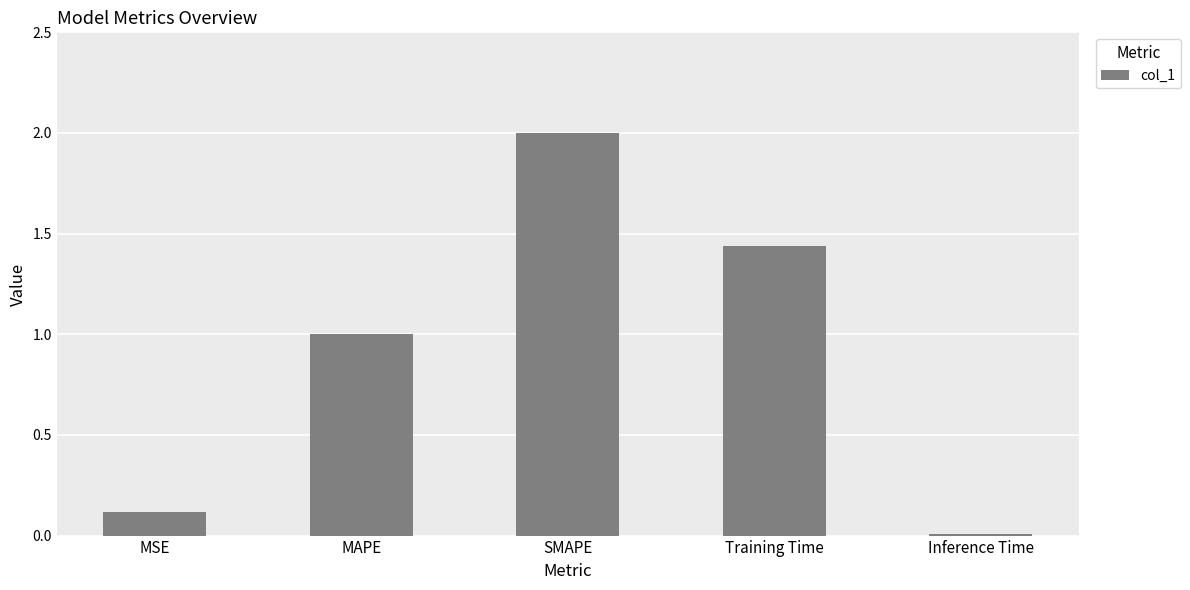

True or false: the data shows 1.5 at MAPE.

False